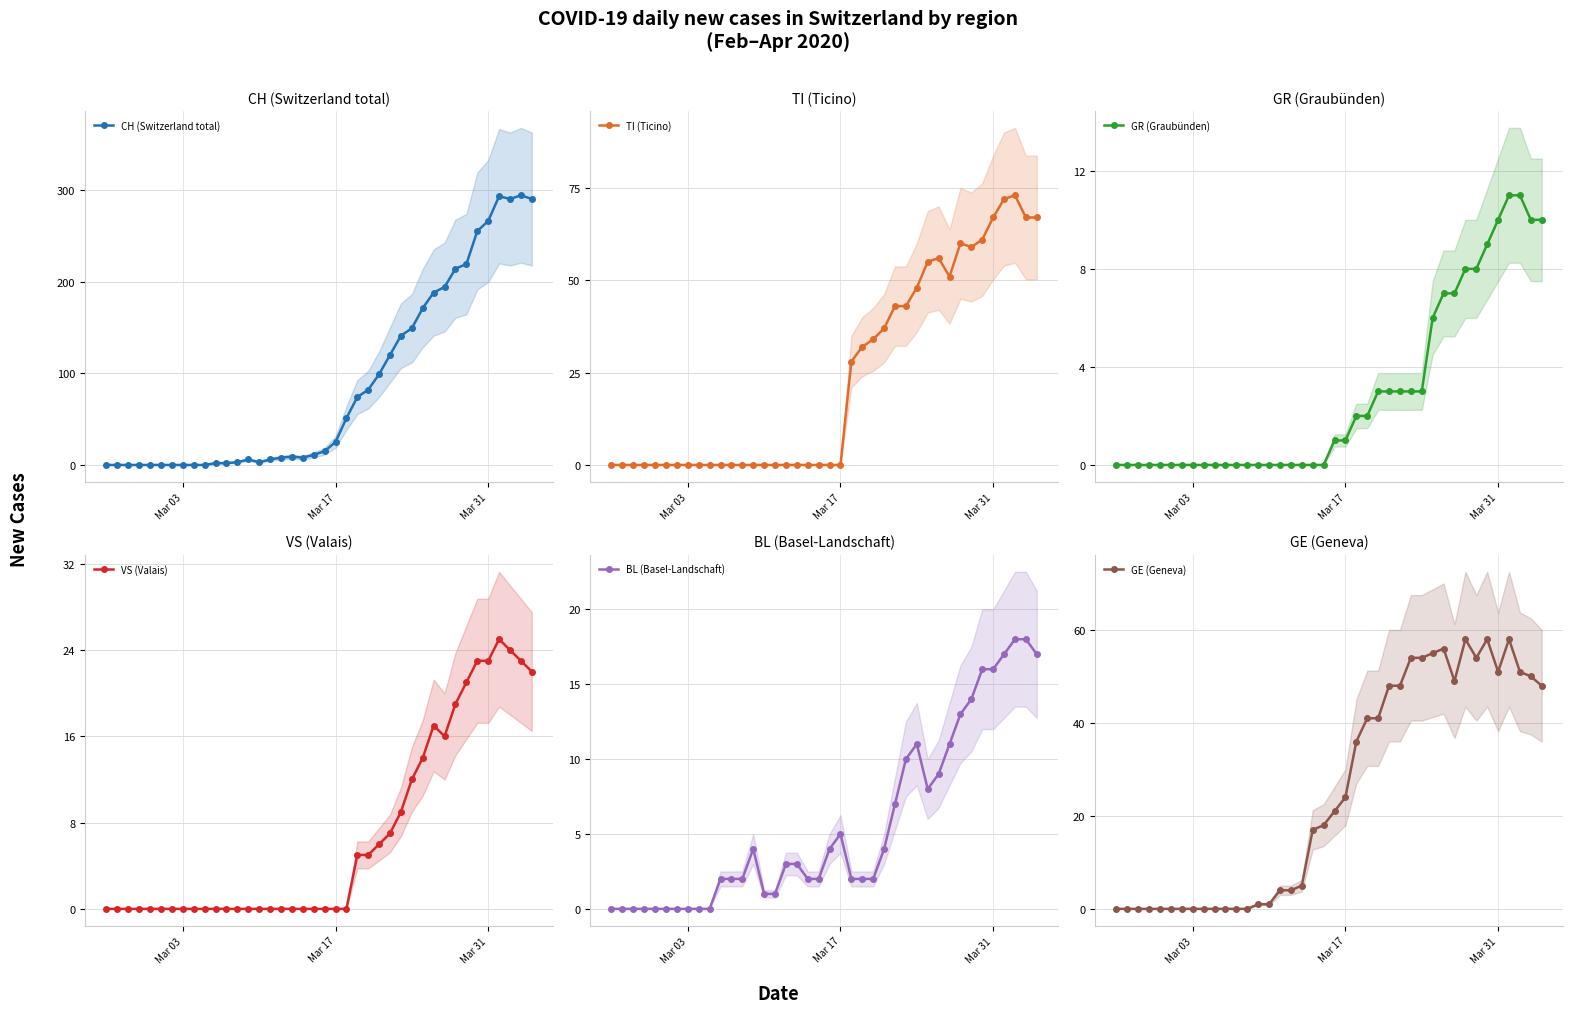

How many data points does each series have?

40